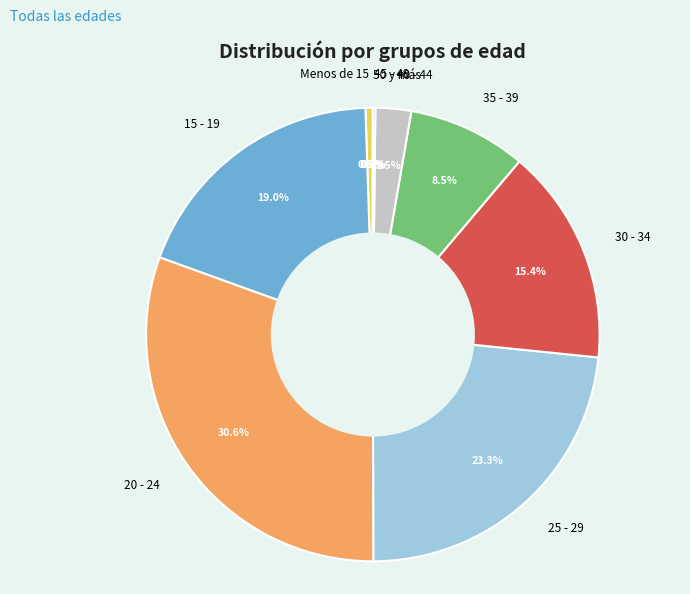

Approximately how many times larger is the value at 20 - 24 compared to 35 - 39?

3.6